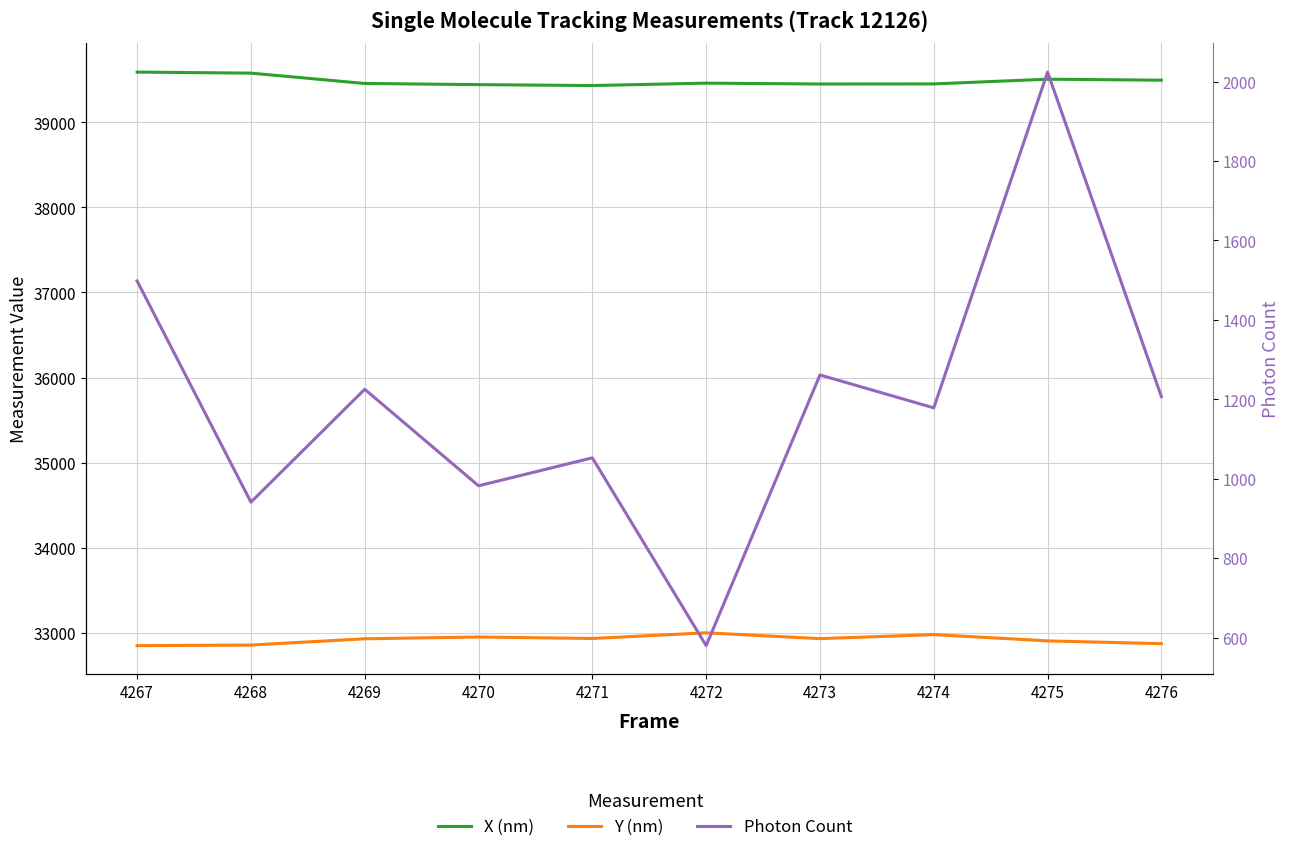

What is the approximate value of Y (nm) at 4275?

32904.1